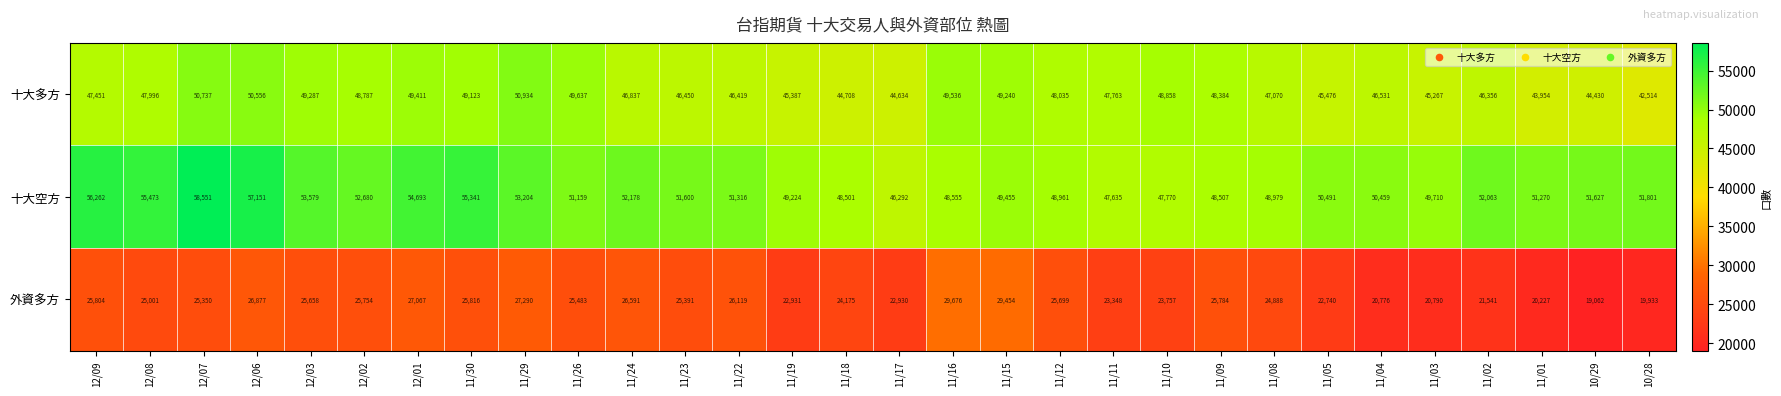

Rank the series by their average value, from highest to lowest.

十大空方, 十大多方, 外資多方